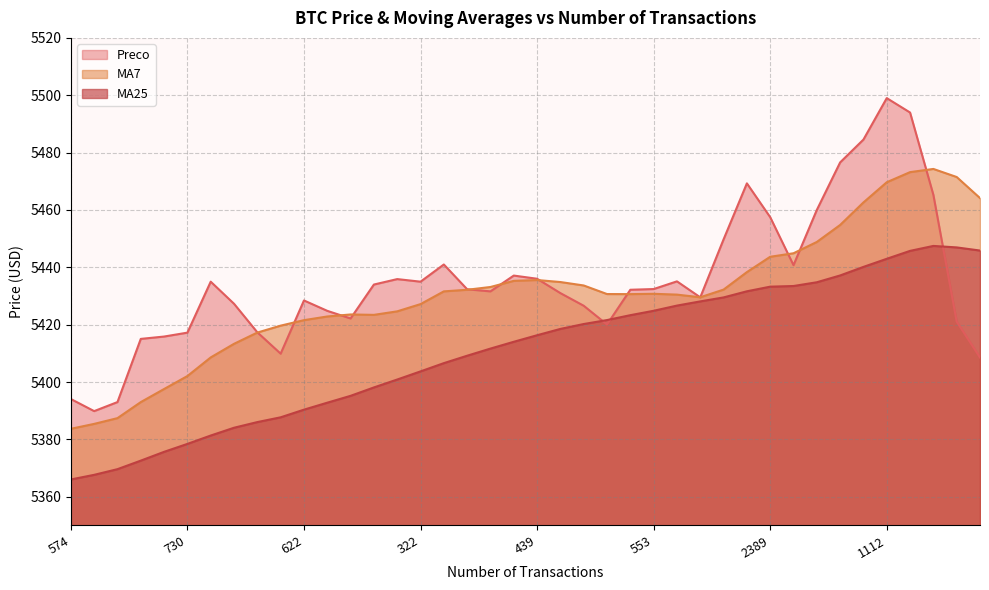

True or false: MA7 has a value of 5471.5 at 2107.

True